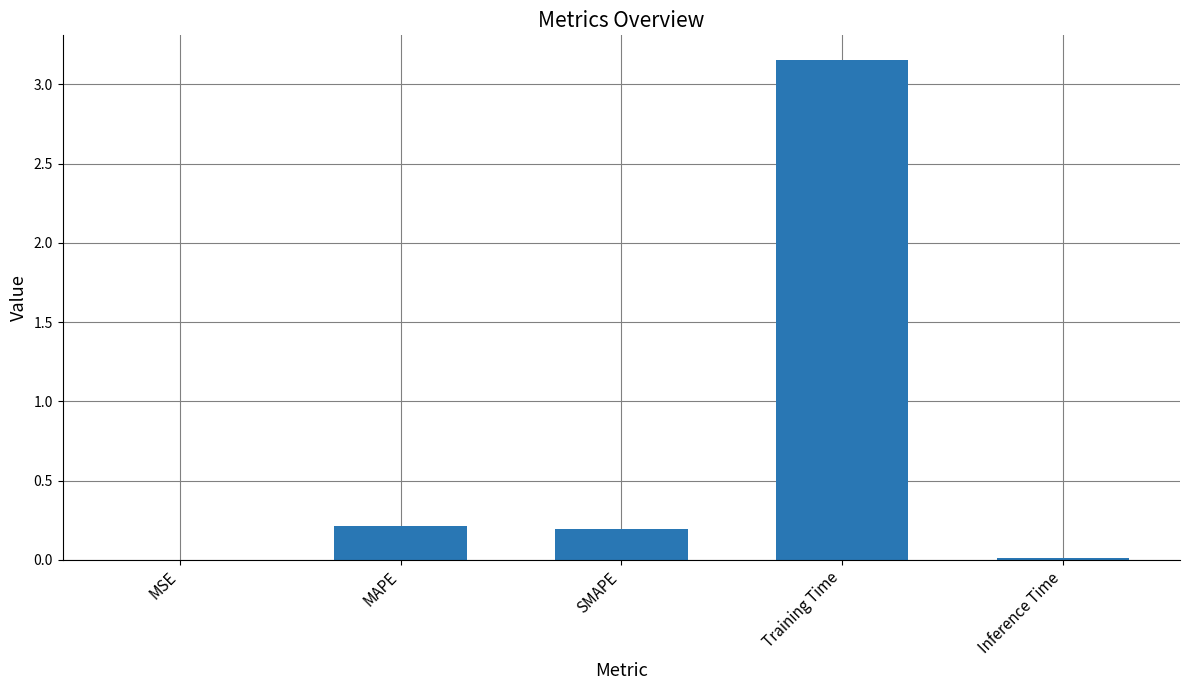

True or false: the data shows 0.2 at SMAPE.

True